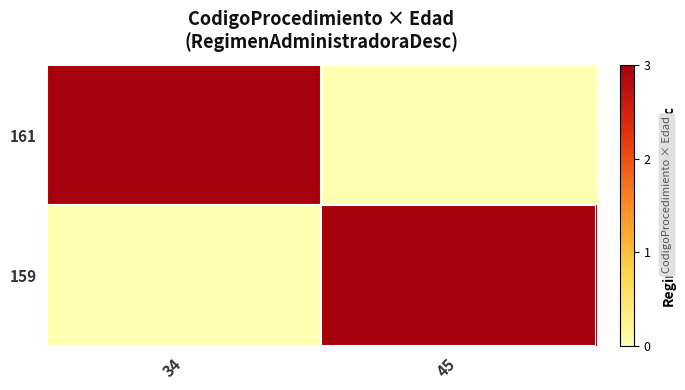

Which series has the largest total across all categories?

161